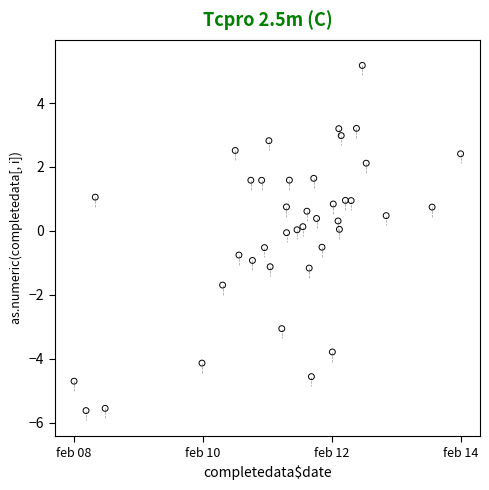

What is the range of Y values (max minus min)?

10.8